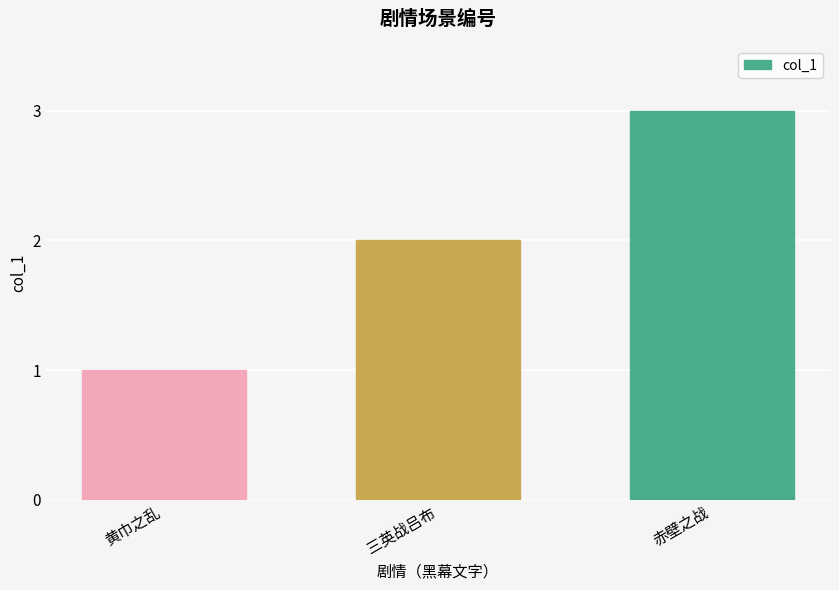

How many distinct data groups are displayed?

1